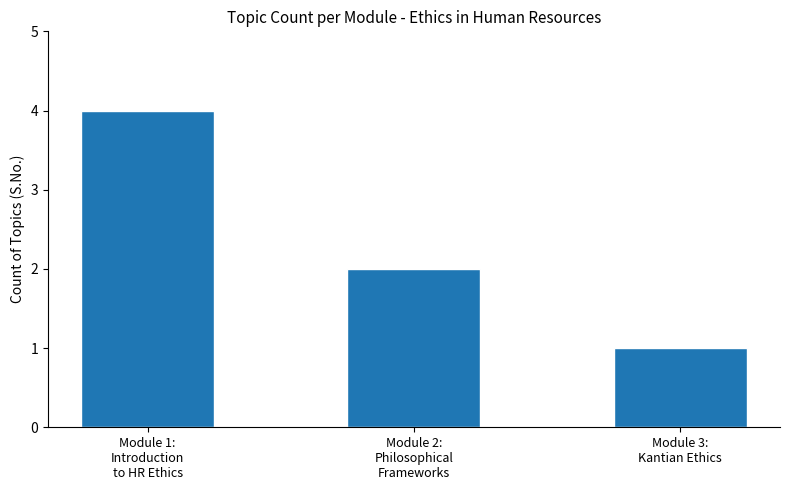

What is the label of the 1st bar from the right?

Module 3:
Kantian Ethics